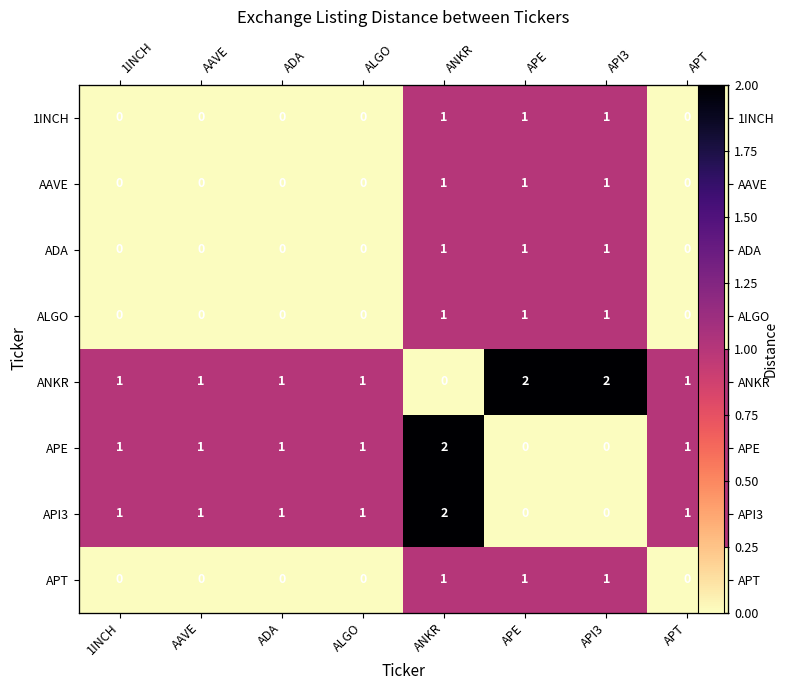

At ADA, list the series in order from largest to smallest.

ANKR, APE, API3, 1INCH, AAVE, ADA, ALGO, APT